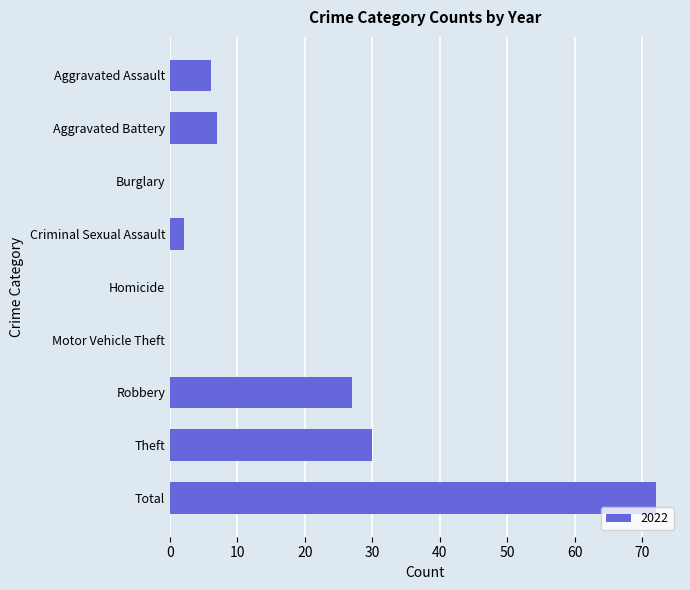

The value at Homicide is 0. True or false?

True